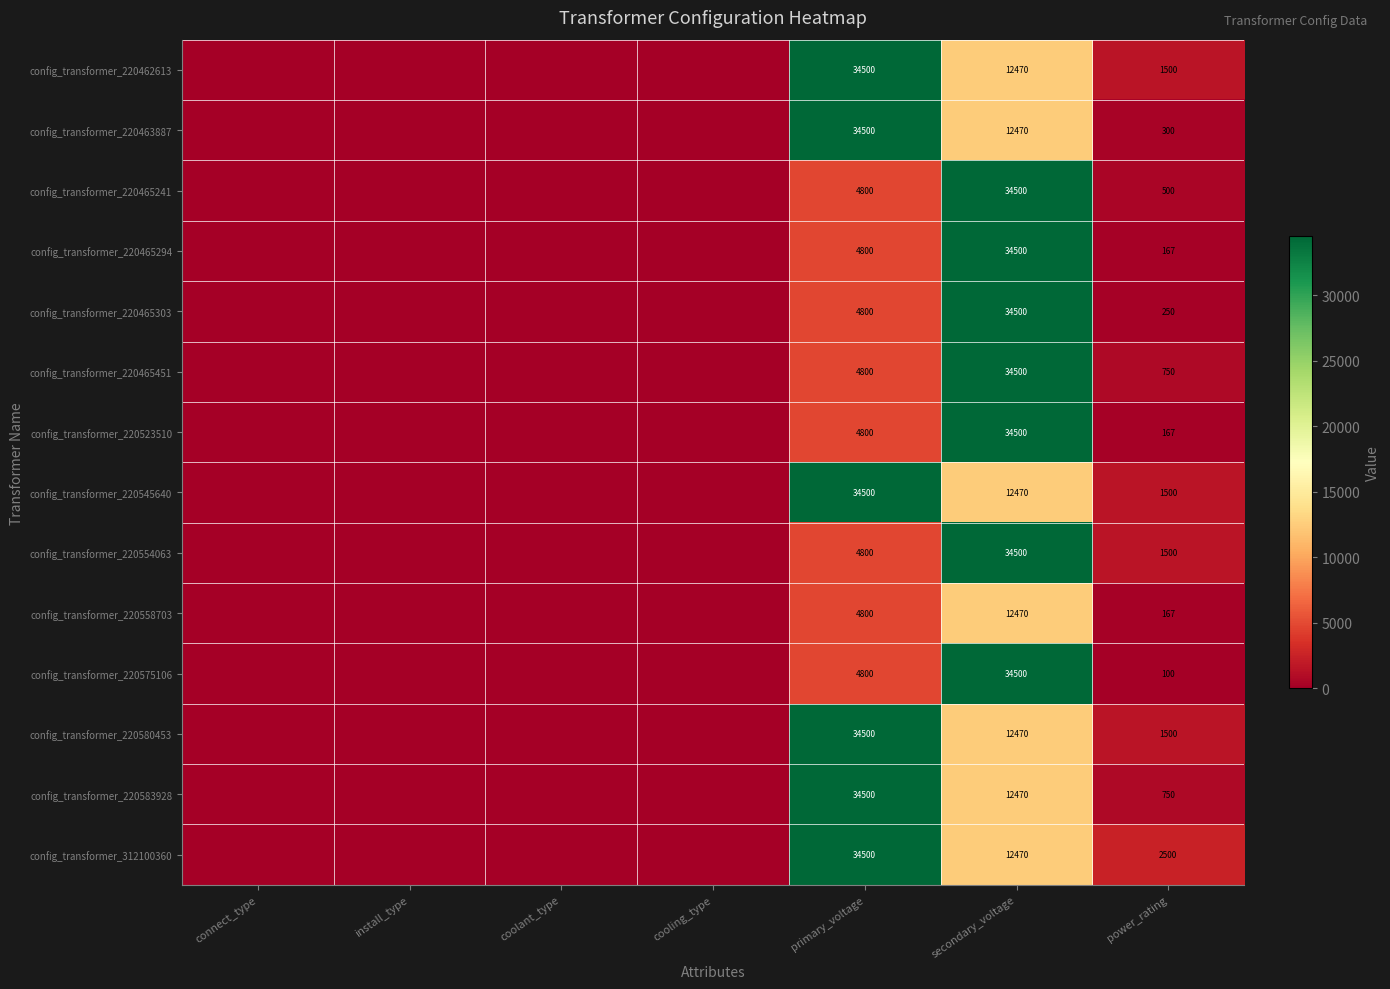

The value of config_transformer_220583928 at secondary_voltage is 12470. True or false?

True